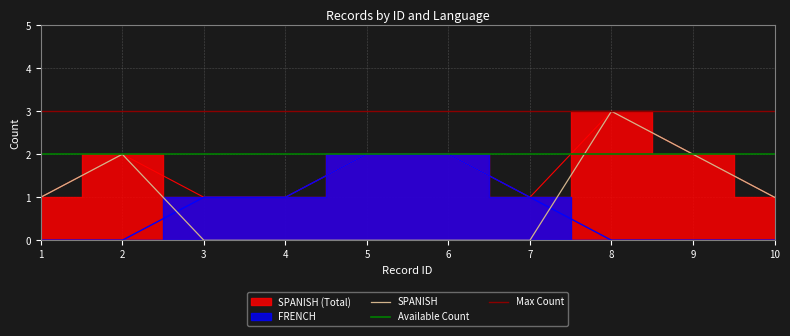

True or false: FRENCH has more than 2 interior local peaks.

False